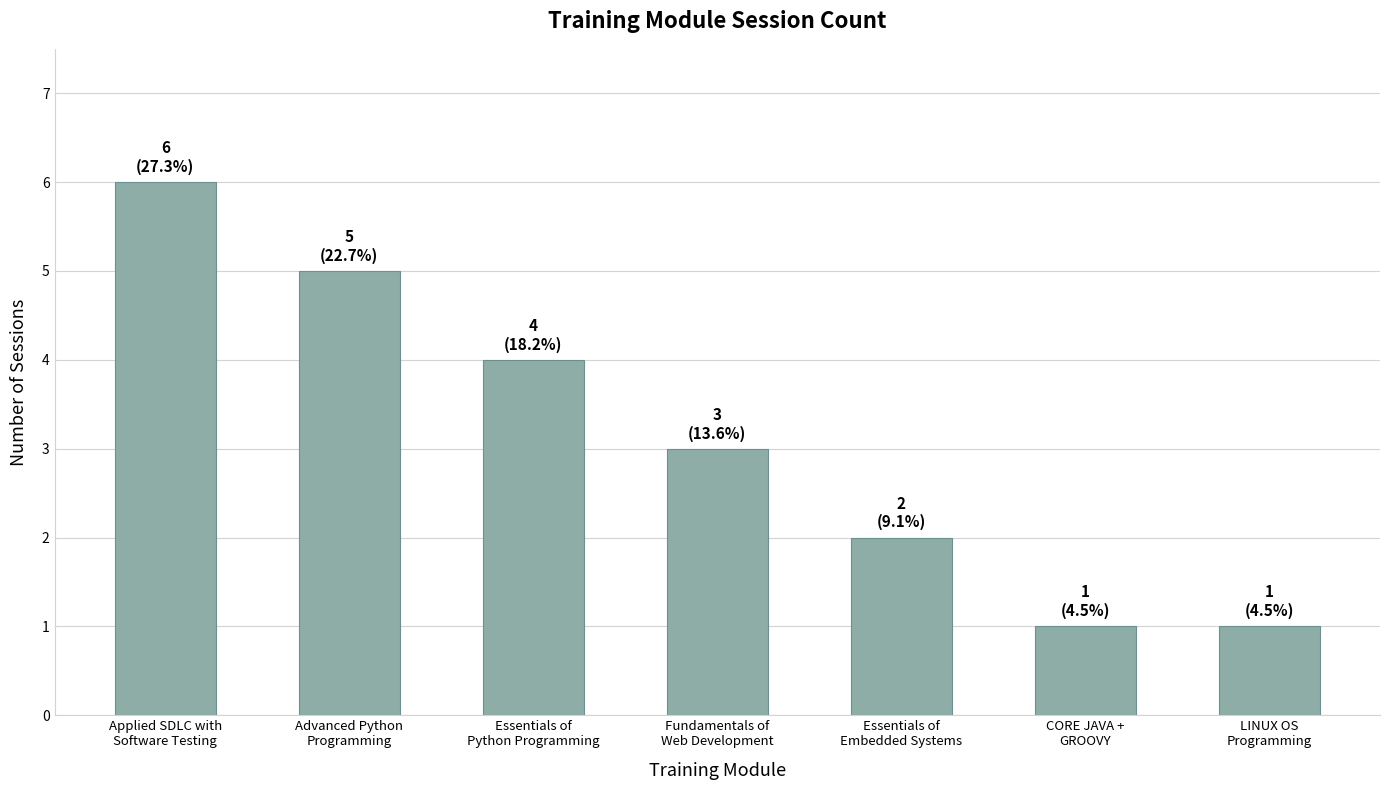

What is the minimum value shown in the chart?

1